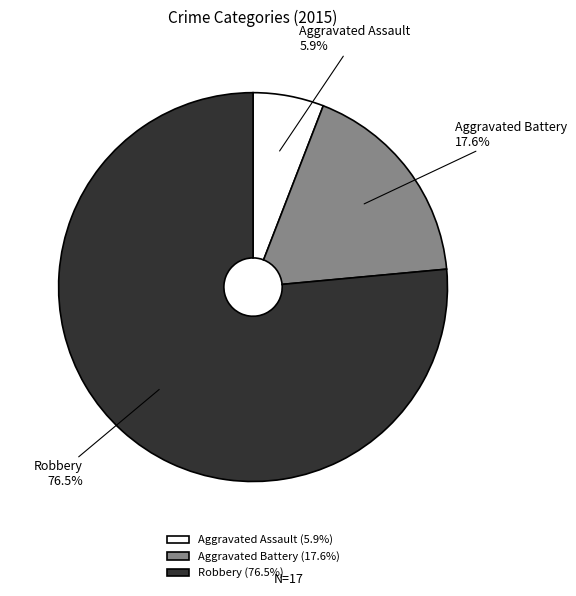

What is the ratio of the value at Robbery to the value at Aggravated Battery?

4.3